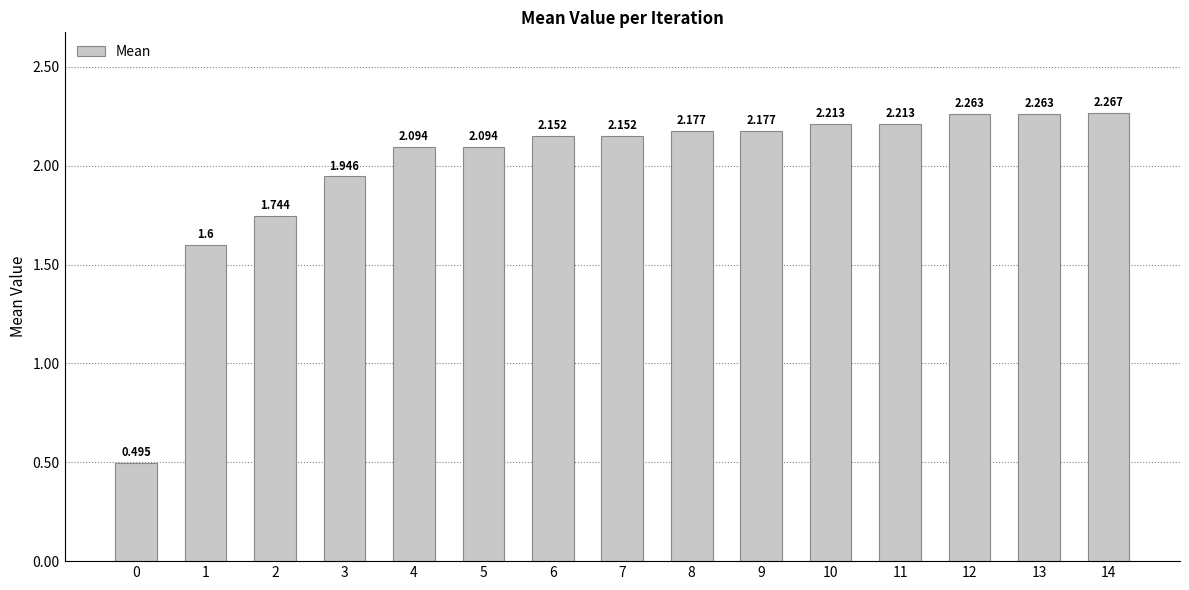

Reading left to right, extract all data points from this chart.

0.5	1.6	1.7	1.9	2.1	2.1	2.2	2.2	2.2	2.2	2.2	2.2	2.3	2.3	2.3